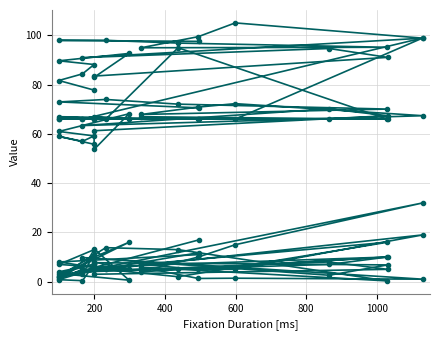

How many lines are shown in the chart?

6